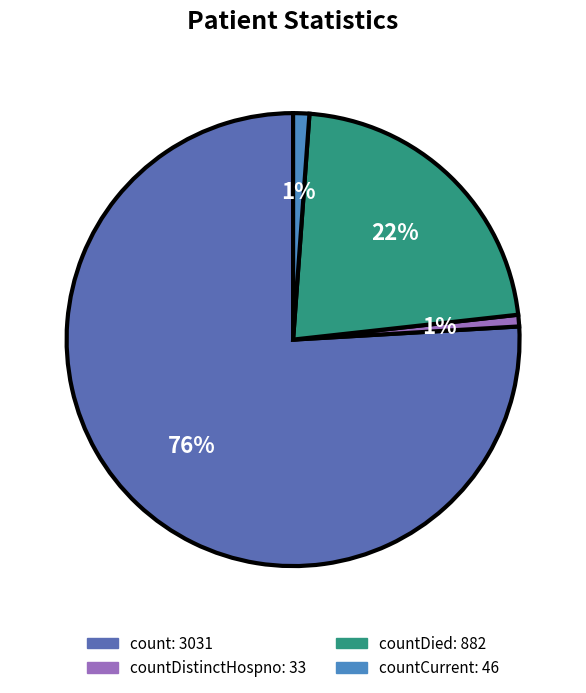

How many slices are in this pie chart?

4